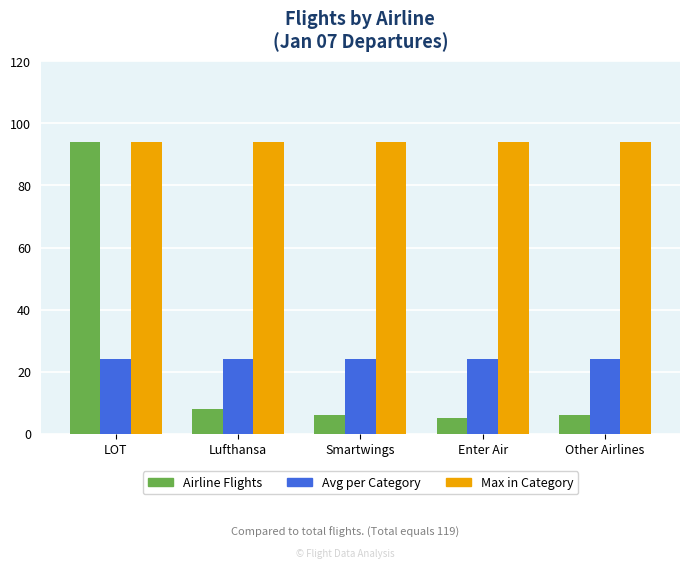

Reading right to left, transcribe all the data shown in this chart.

Airline Flights: Other Airlines=6	Enter Air=5	Smartwings=6	Lufthansa=8	LOT=94
Avg per Category: Other Airlines=24	Enter Air=24	Smartwings=24	Lufthansa=24	LOT=24
Max in Category: Other Airlines=94	Enter Air=94	Smartwings=94	Lufthansa=94	LOT=94